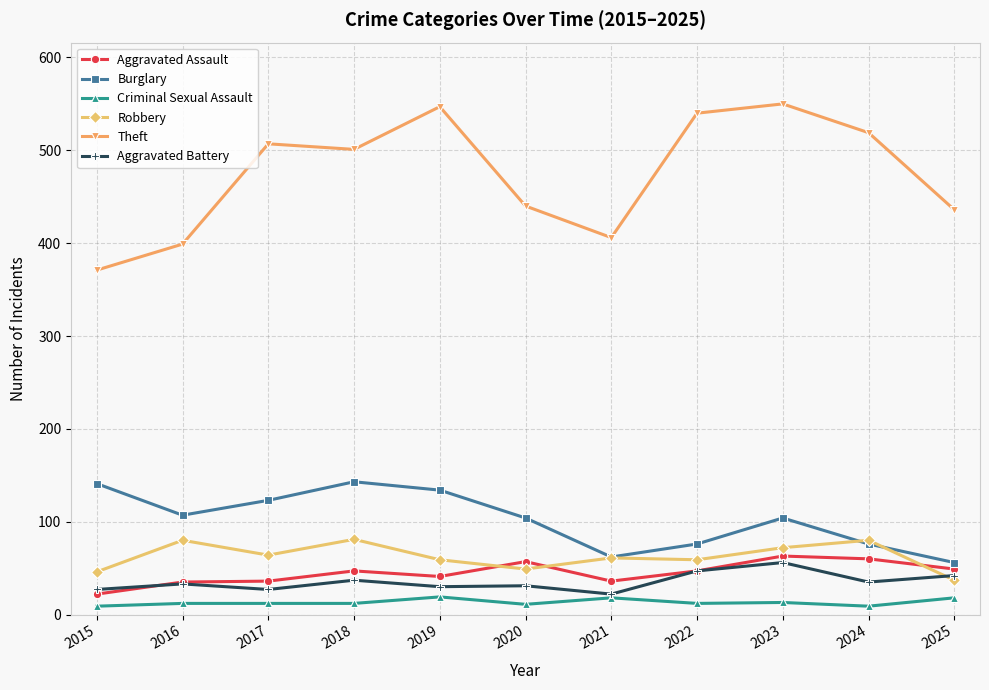

What is the difference between the Theft values at 2020 and 2022?

100